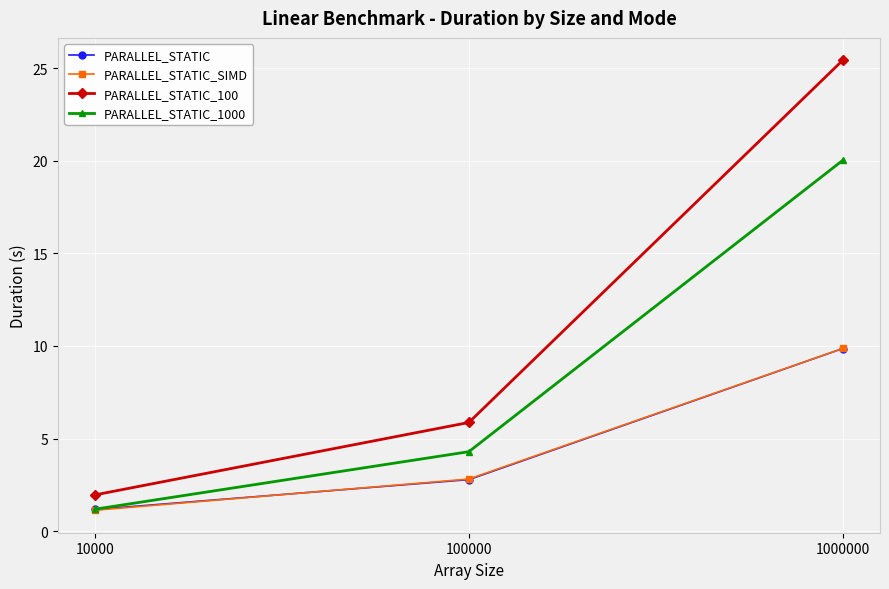

Between 10000 and 100000, which series saw the biggest shift?

PARALLEL_STATIC_100